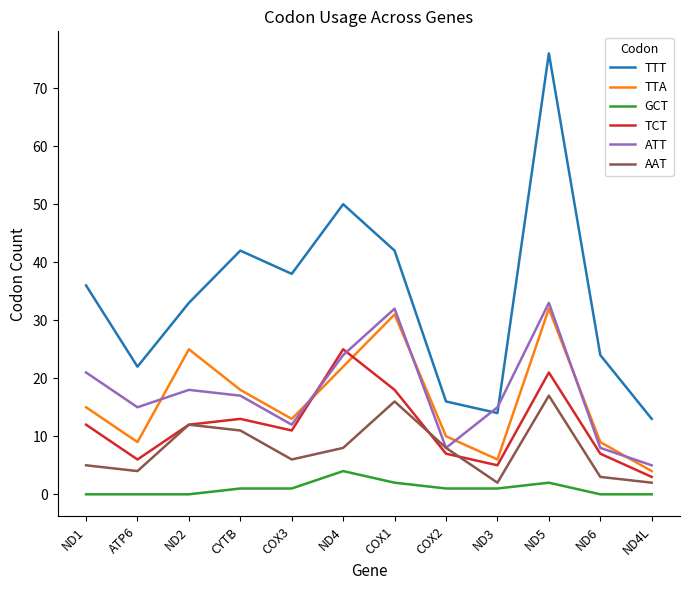

Which category has the highest value in the GCT series?

ND4